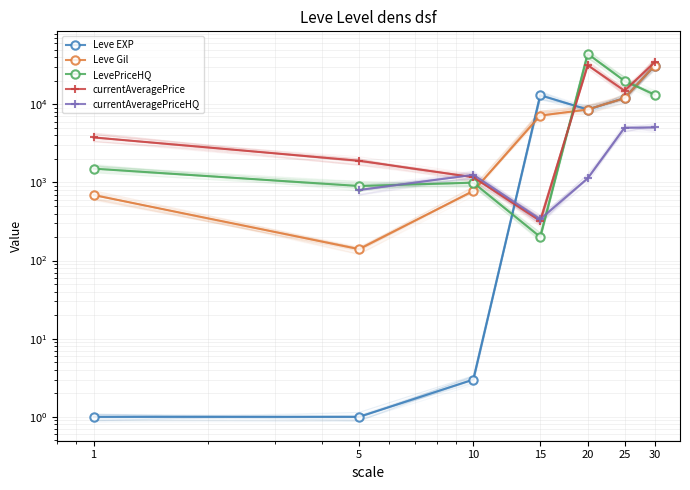

Between 5 and 15, which is larger?

15